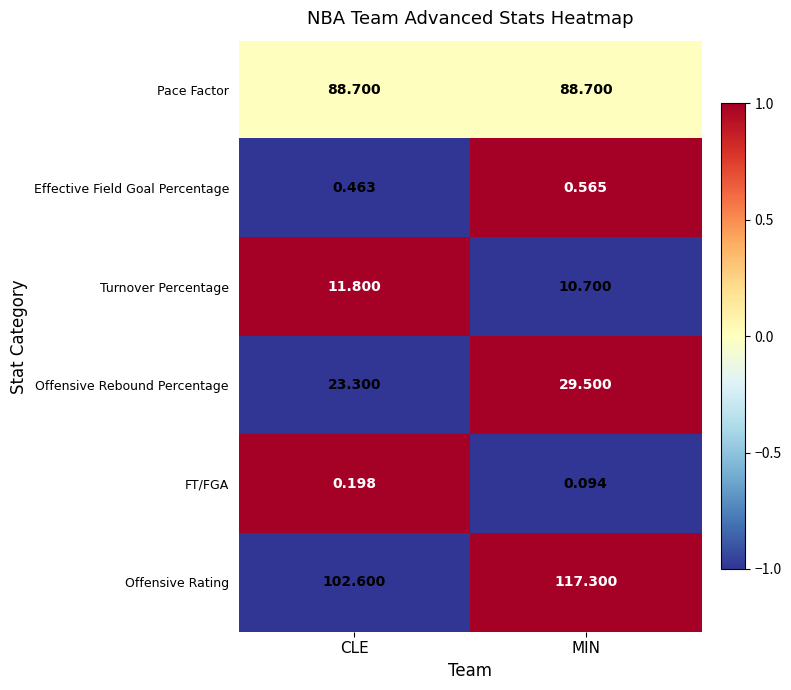

Which category has the lowest value across all series?

MIN